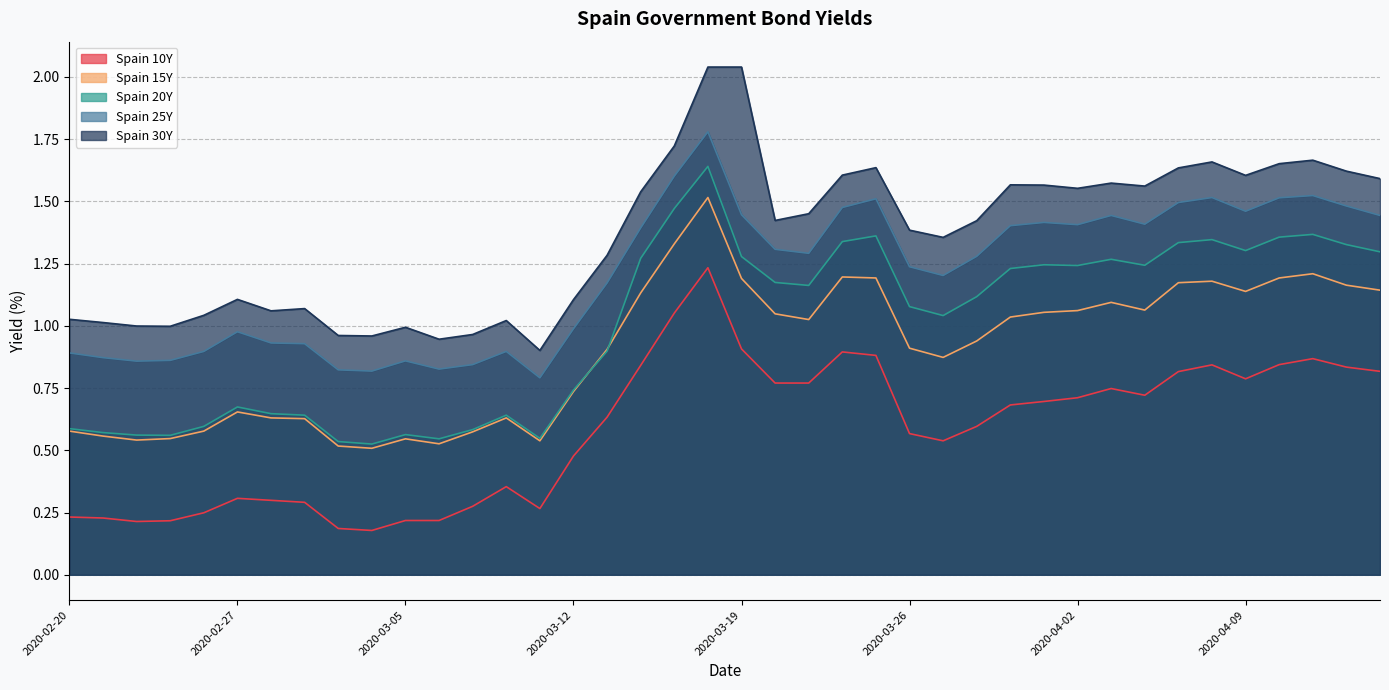

What is the maximum value for Spain 20Y?

1.6